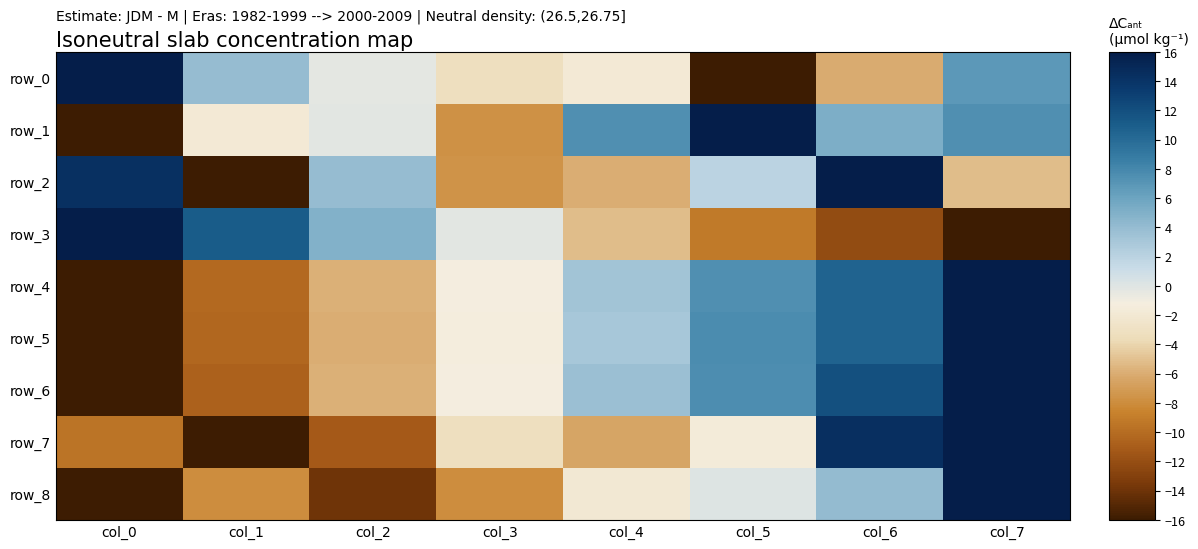

What is the average value of the row_2 series?

0.2